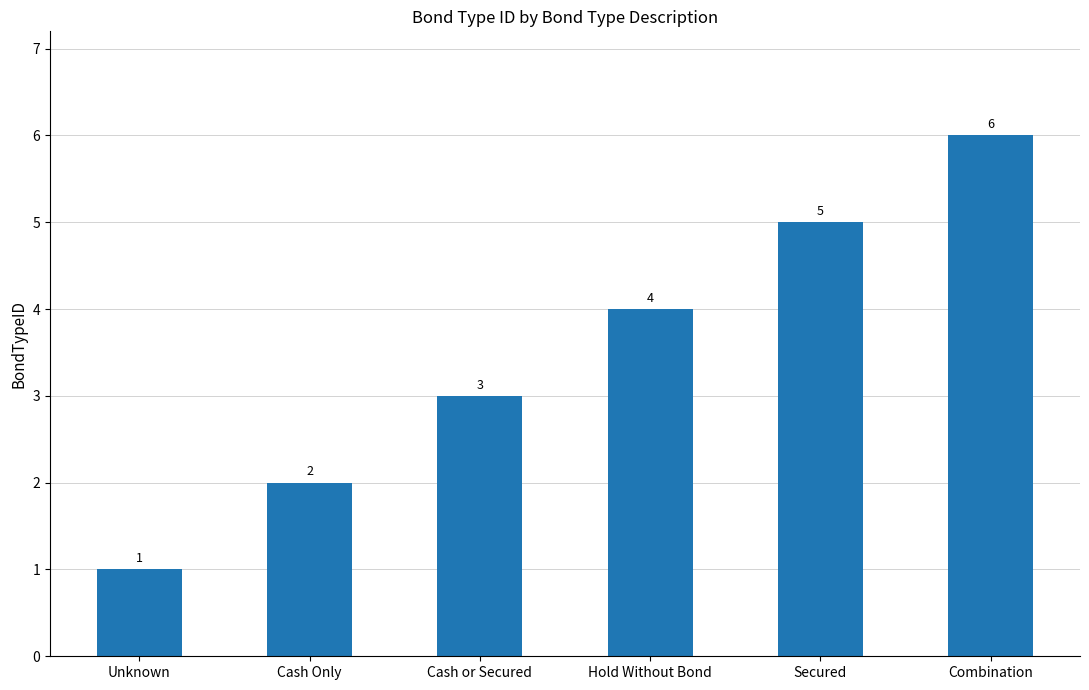

Does the chart contain any negative values?

No